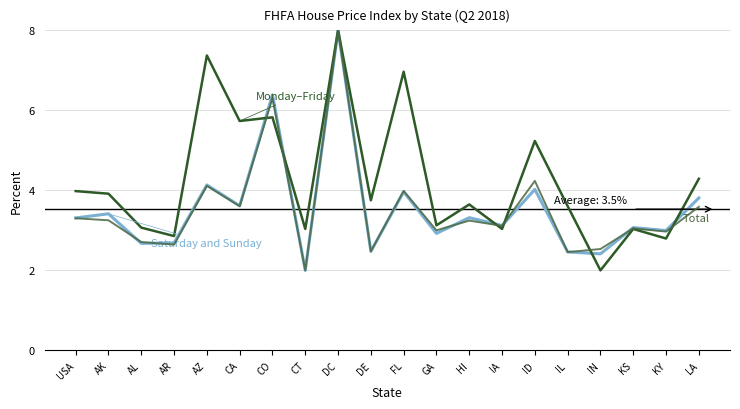

What position from the left is FL?

11